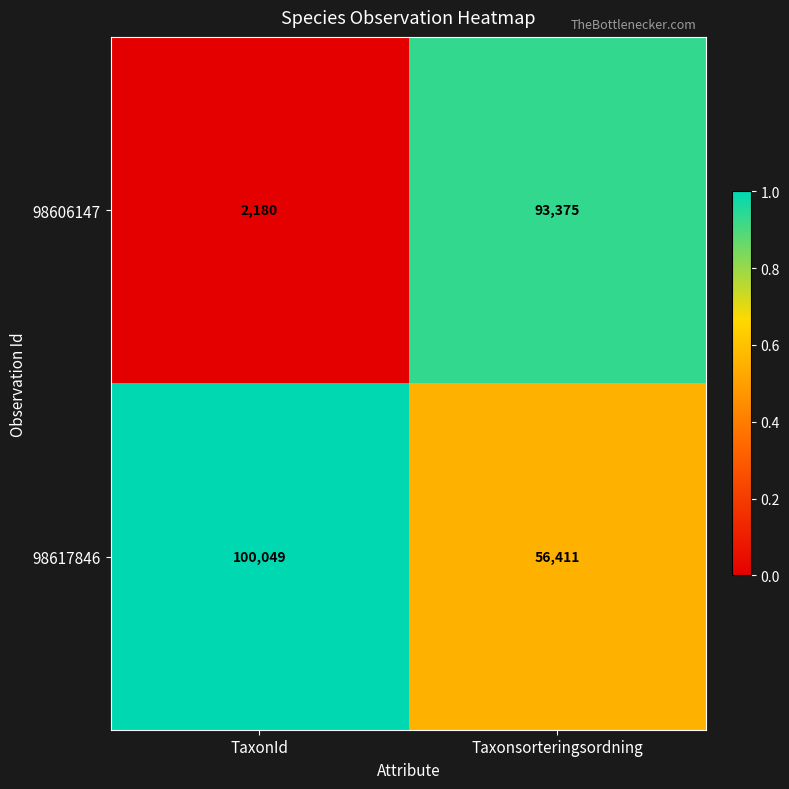

The 98606147 series shows 135101 at Taxonsorteringsordning. True or false?

False